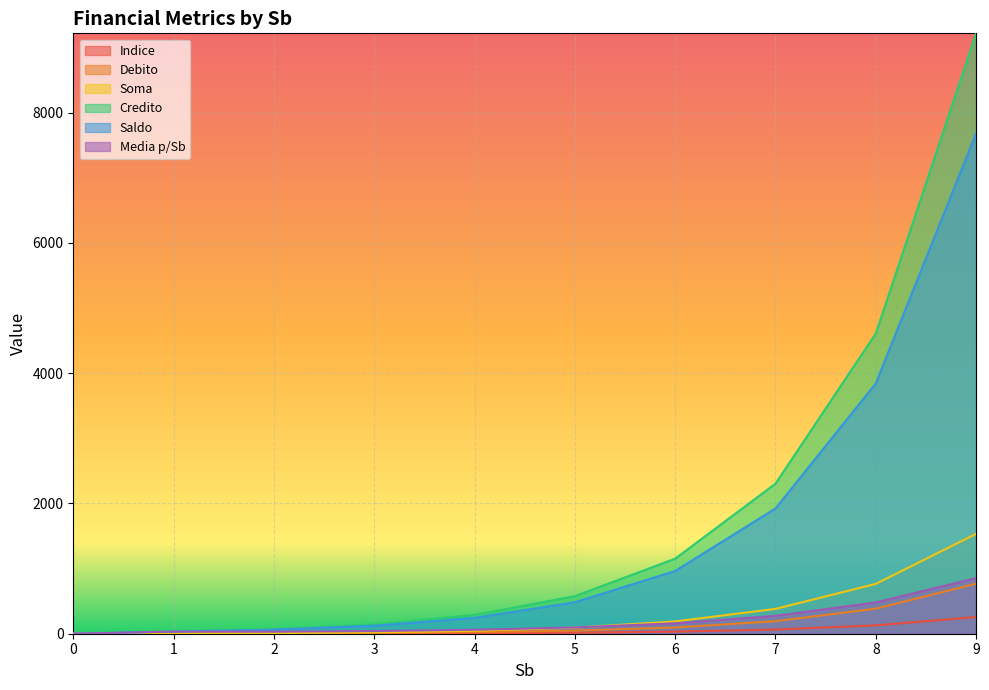

At how many categories does at least one series exceed 8228?

1